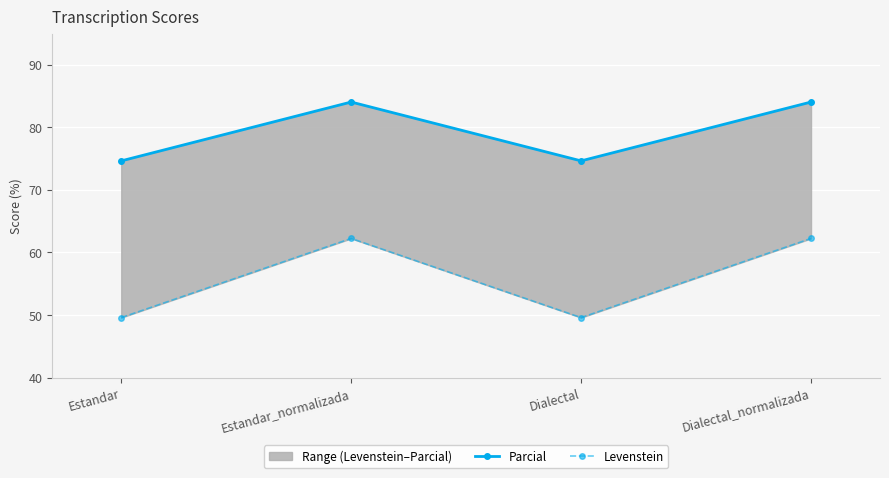

True or false: Parcial and Levenstein intersect in this chart.

False